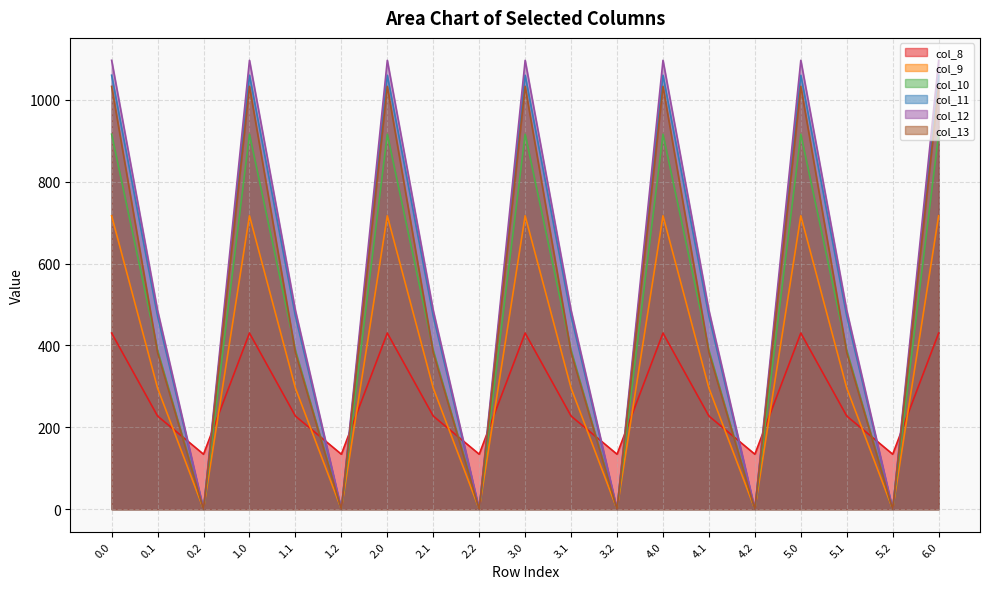

How many data points in col_13 are above 382?

13